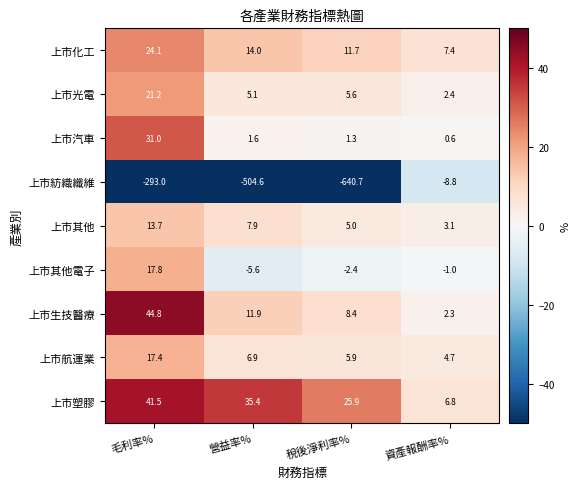

Read the 上市紡織纖維 value at 營益率%.

-504.6